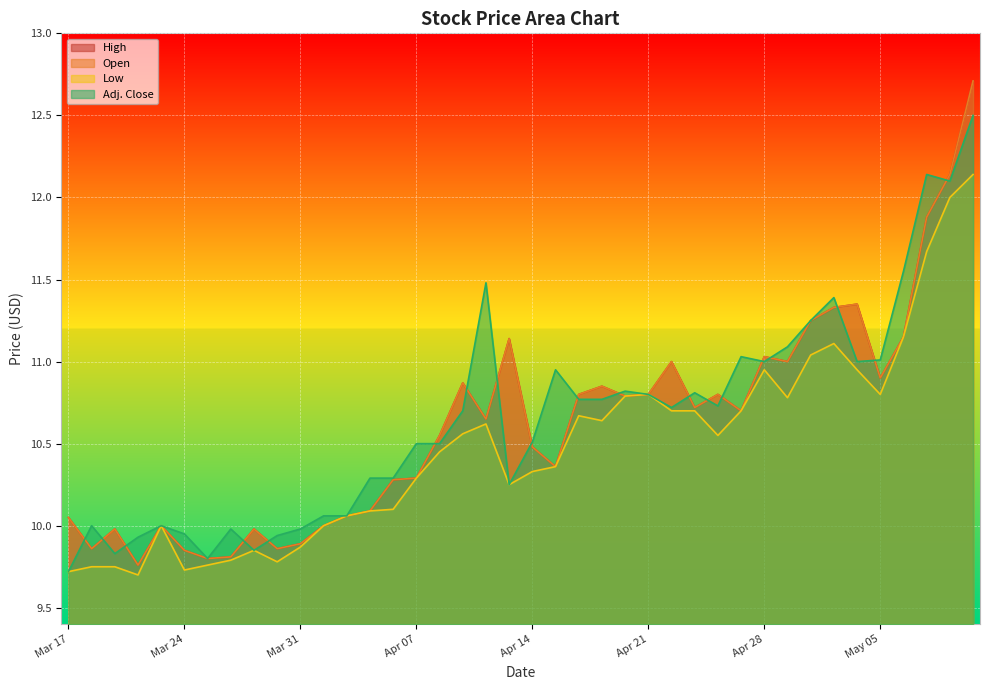

At Apr 13, list the series in order from largest to smallest.

High, Open, Low, Adj. Close